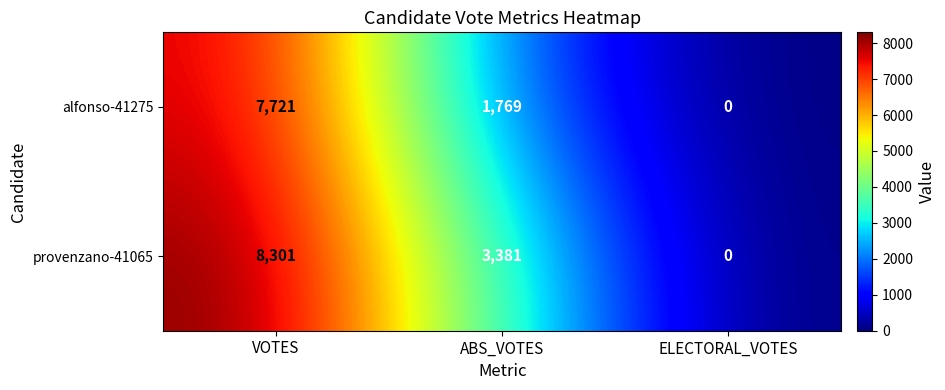

The value of alfonso-41275 at ABS_VOTES is 1769. True or false?

True